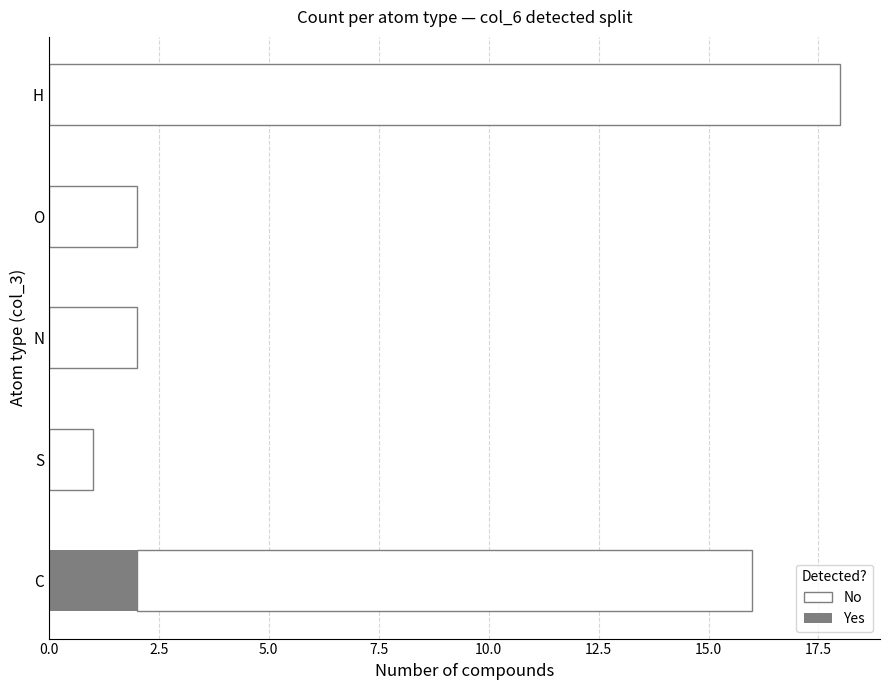

What is the difference between the second highest and second lowest values in the No series?

12